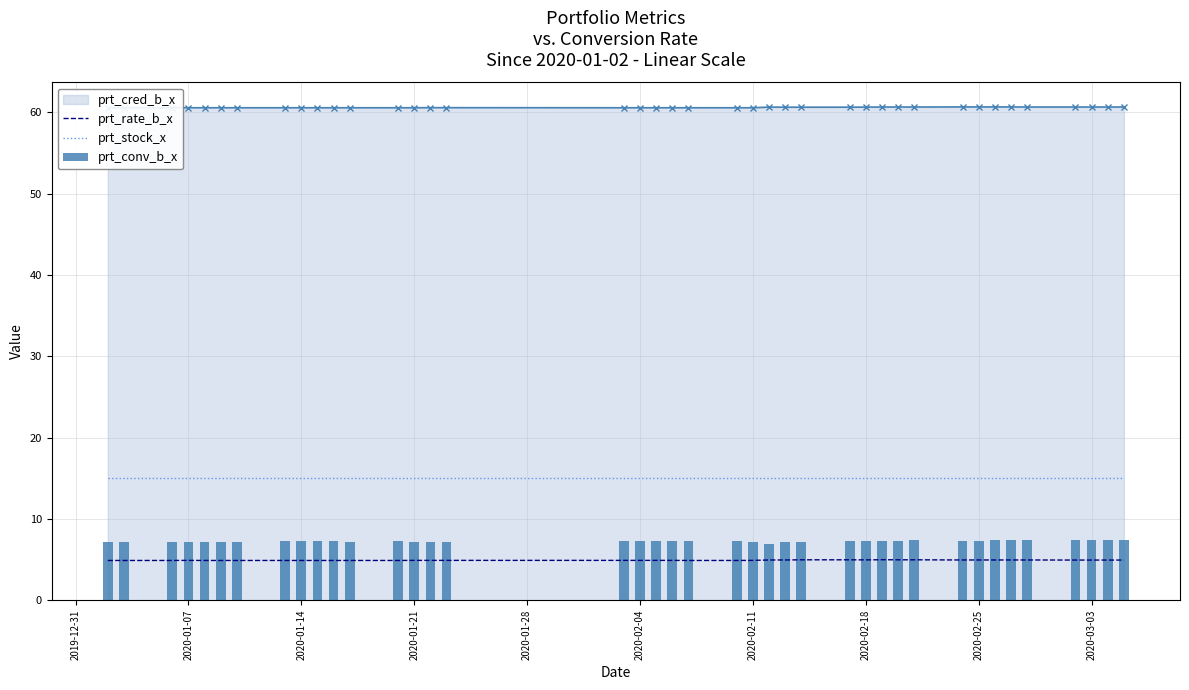

True or false: prt_rate_b_x and prt_stock_x cross at least once.

False